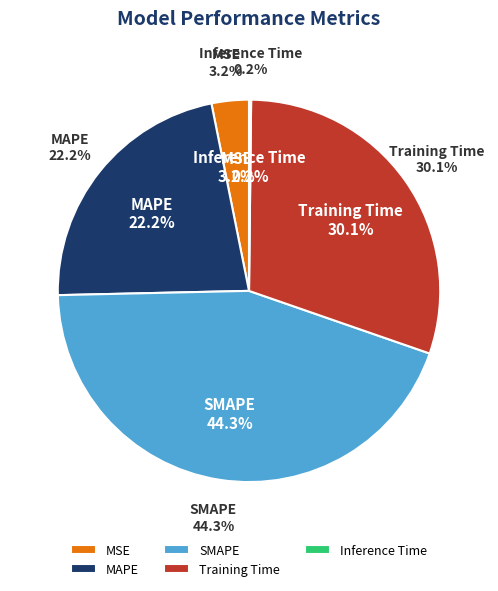

Do SMAPE and MAPE together represent more than half of the pie?

Yes